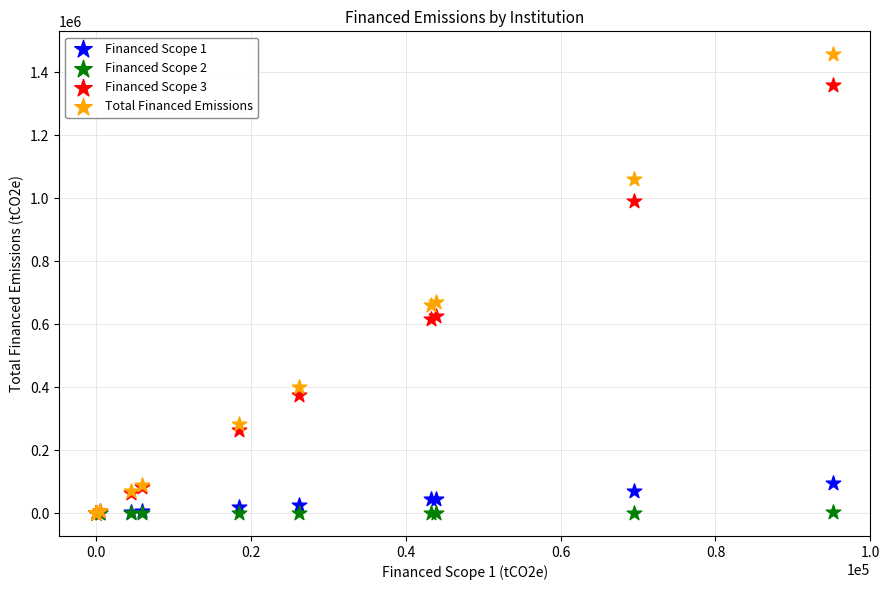

What are all the series names shown in the legend?

Financed Scope 1, Financed Scope 2, Financed Scope 3, Total Financed Emissions